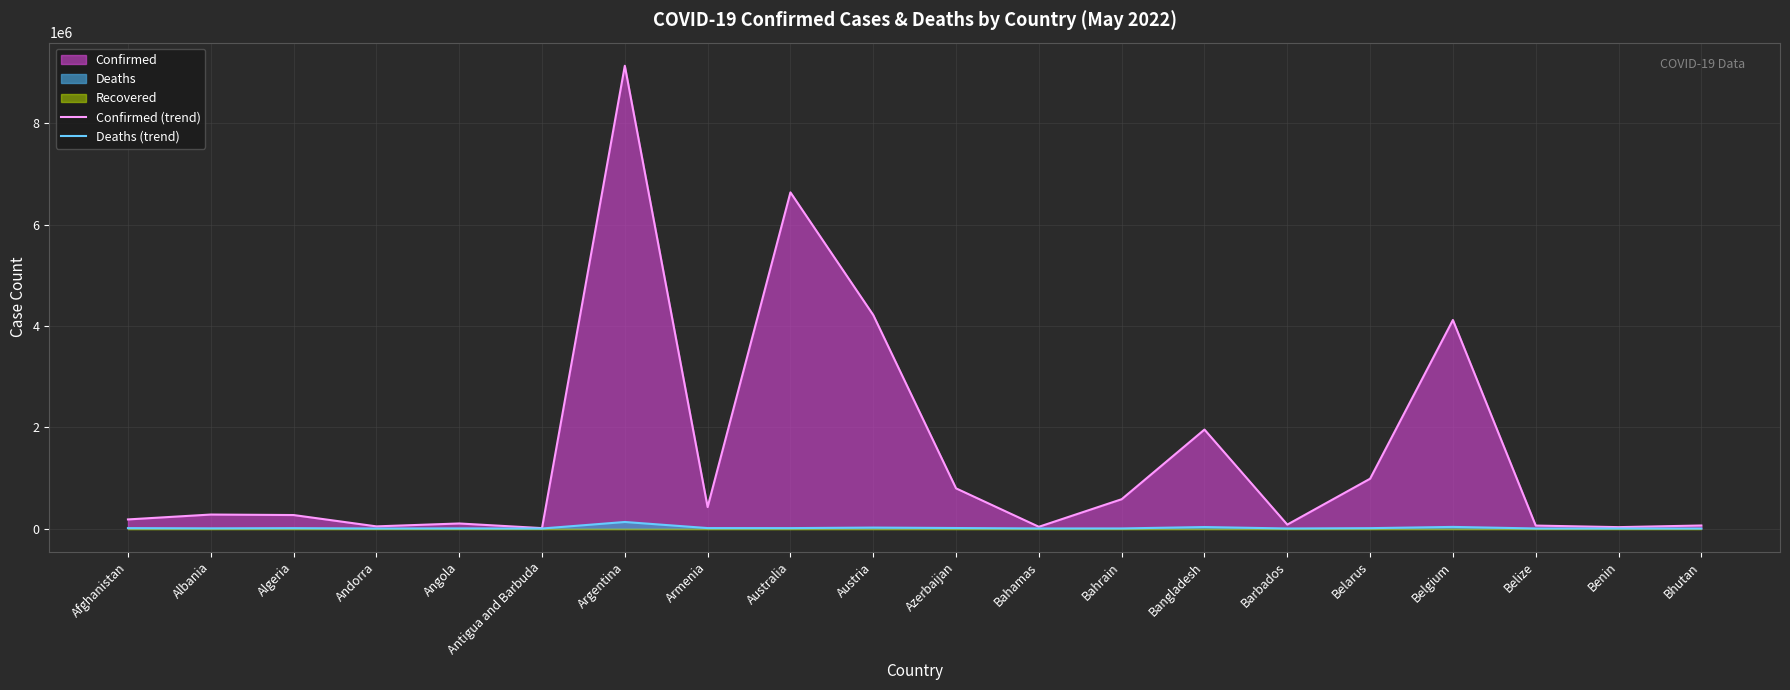

Which series has the largest range (max minus min)?

Confirmed (trend)